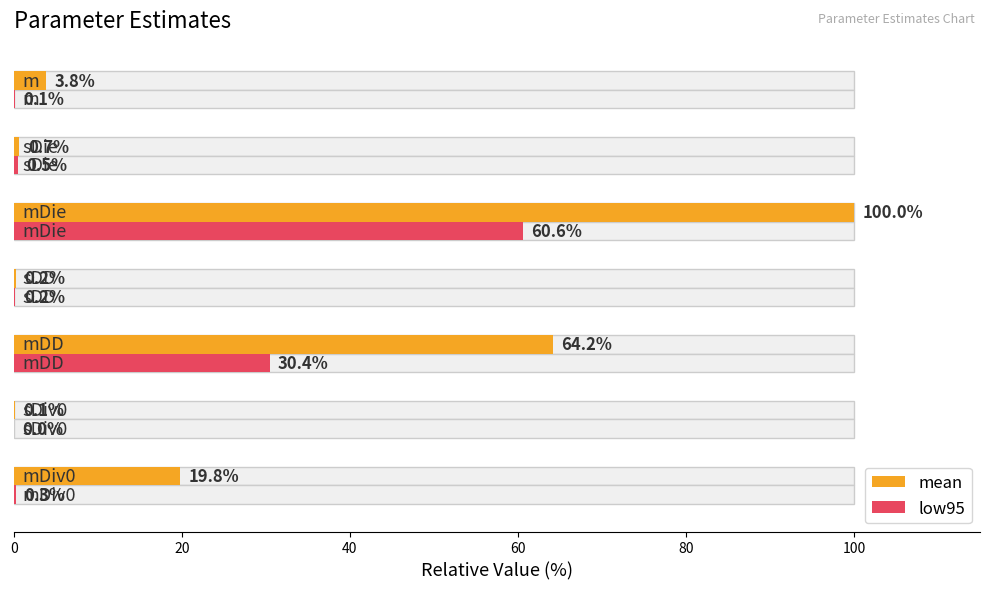

Reading right to left, extract all data points from this chart.

mean: 3.8	0.7	100.0	0.2	64.2	0.1	19.8
low95: 0.1	0.5	60.6	0.2	30.4	0.0	0.3